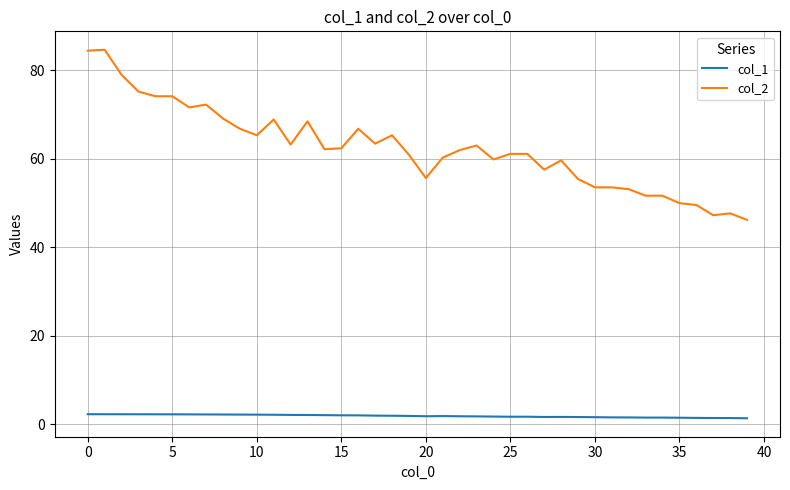

What is the maximum value shown in the chart?

84.7